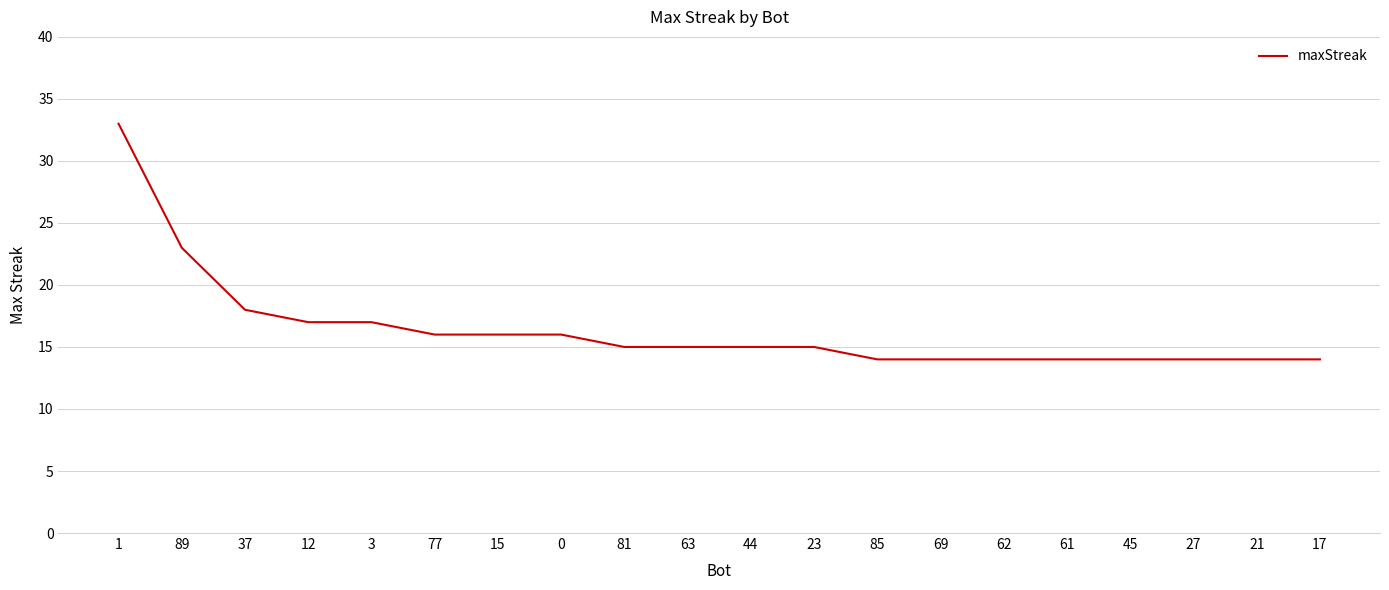

What position from the right is 44?

10